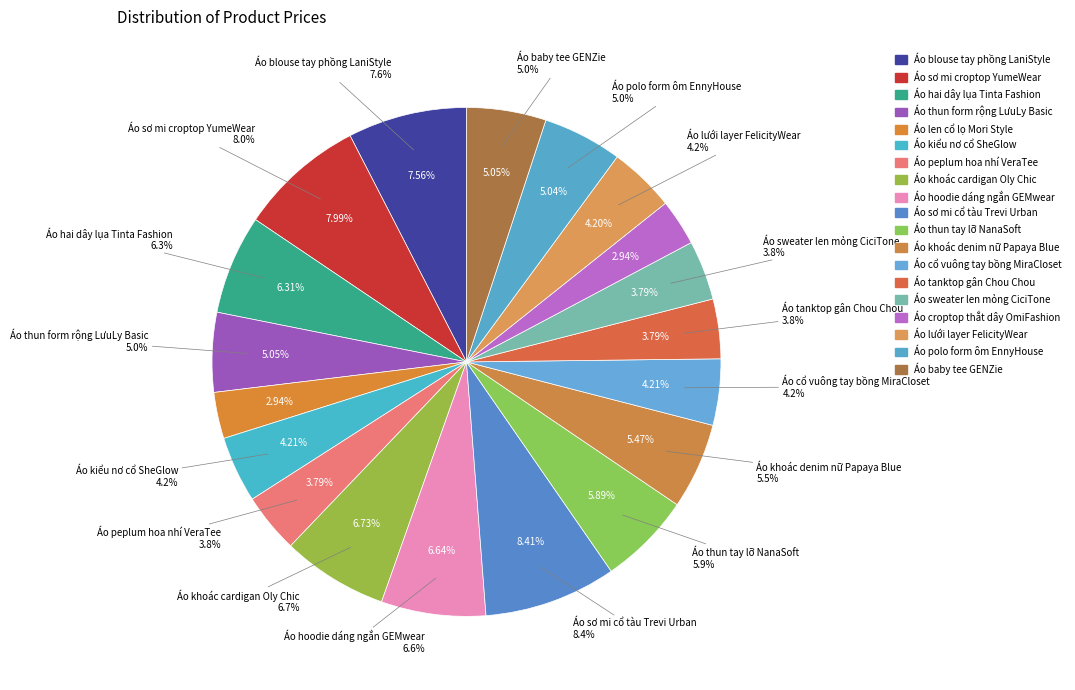

Which category has the biggest portion of the pie?

Áo sơ mi cổ tàu Trevi Urban